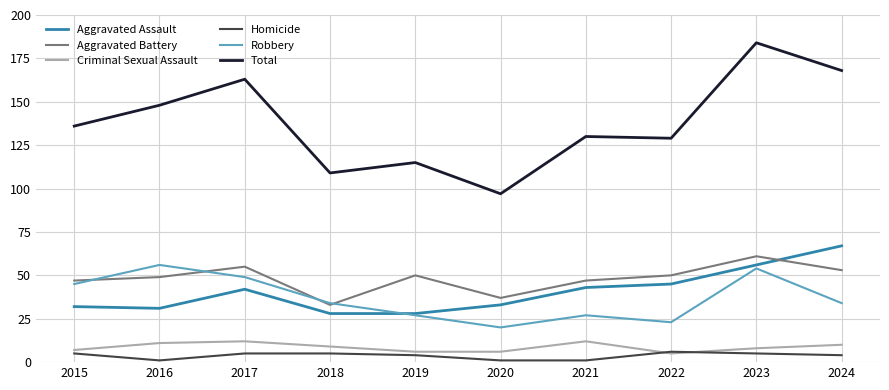

True or false: Aggravated Battery and Homicide intersect in this chart.

False